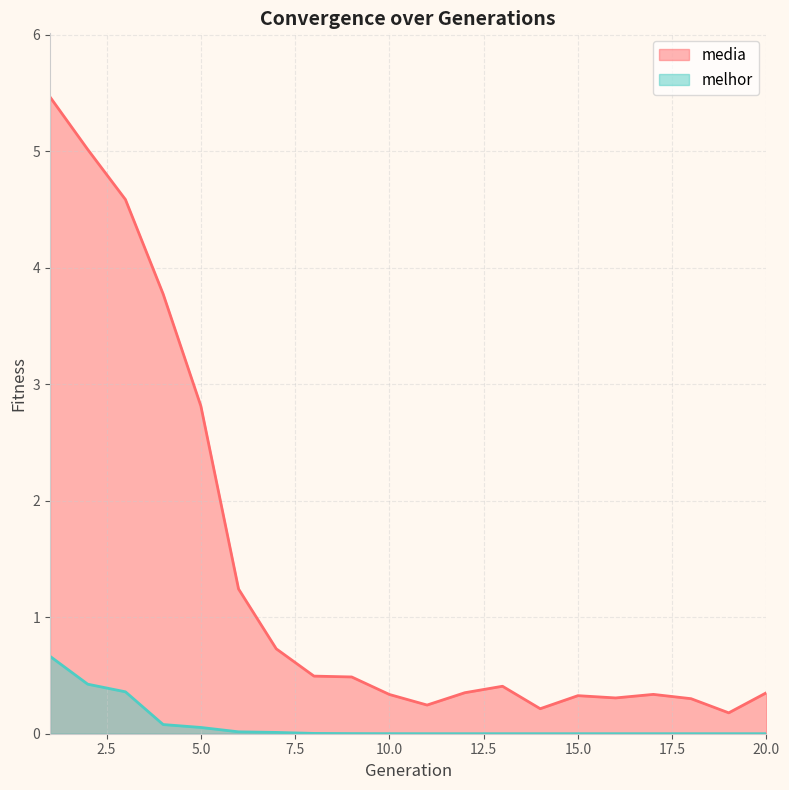

At which category is the sum across all series the highest?

1